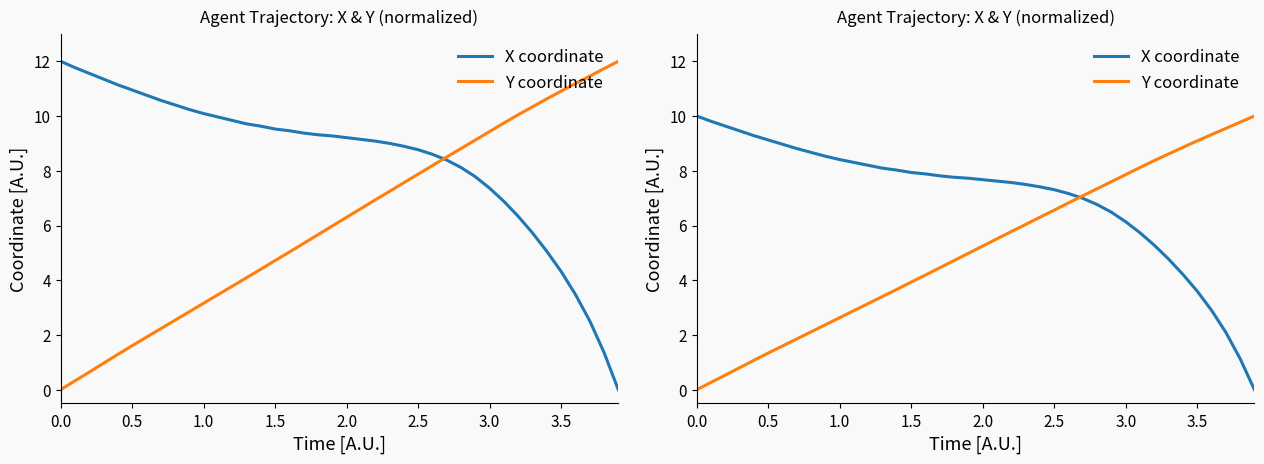

Which series has the widest spread of values?

X coordinate